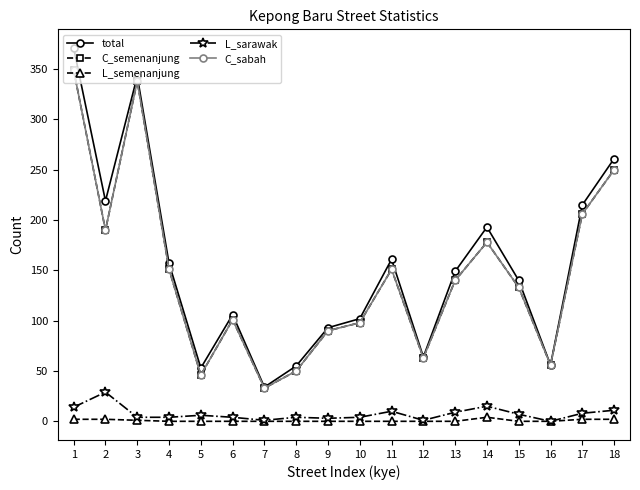

At which category is the sum across all series the highest?

1